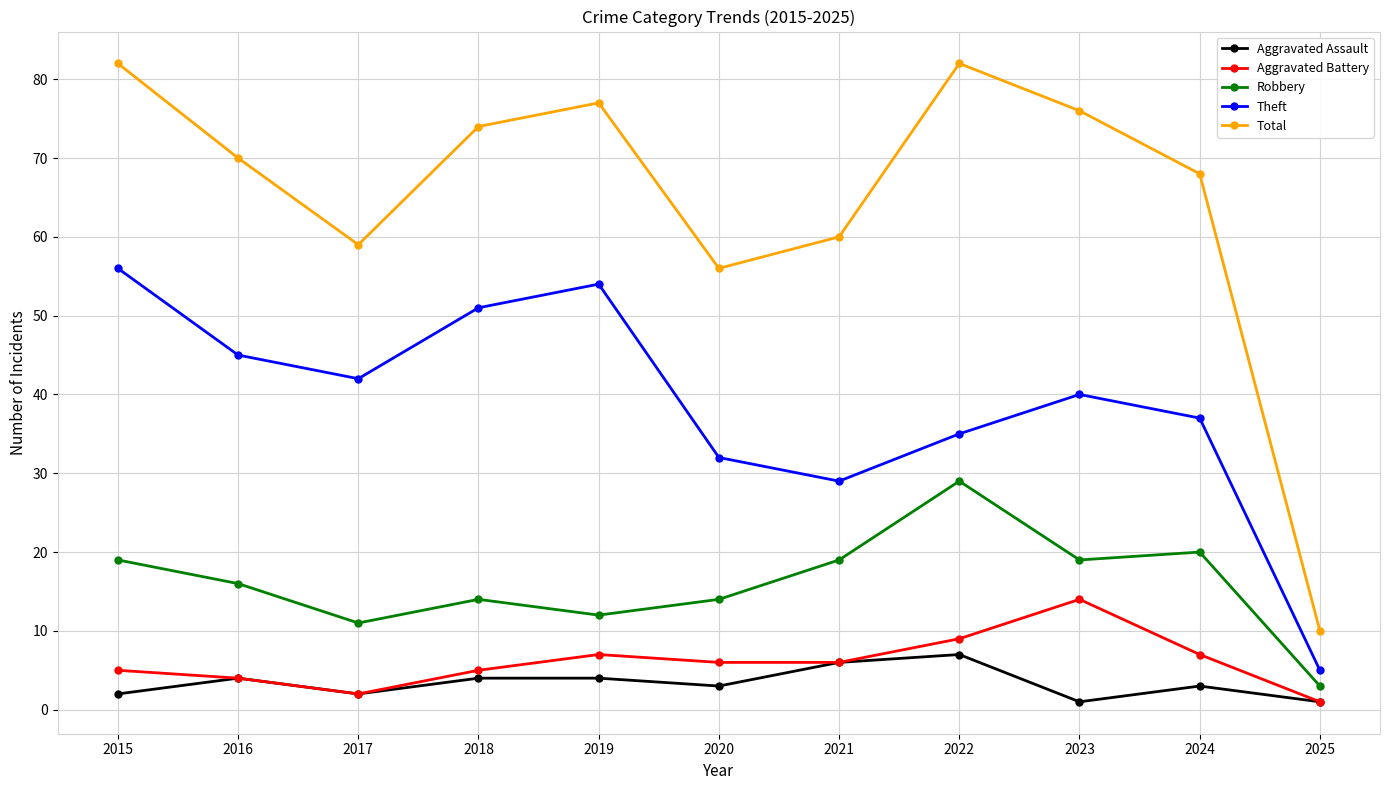

What are all the series names shown in the legend?

Aggravated Assault, Aggravated Battery, Robbery, Theft, Total